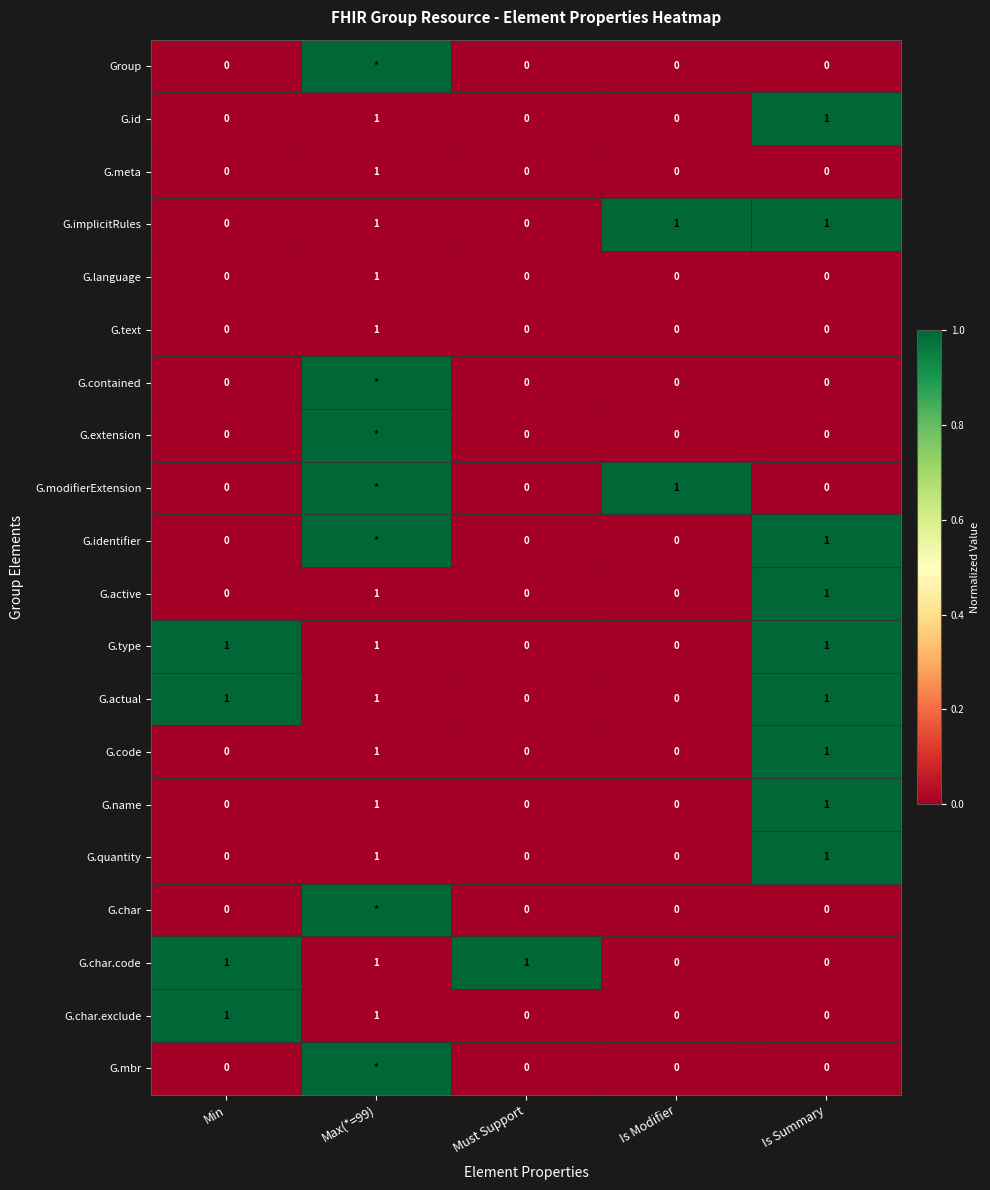

The value of G.type at Is Summary is 2. True or false?

False